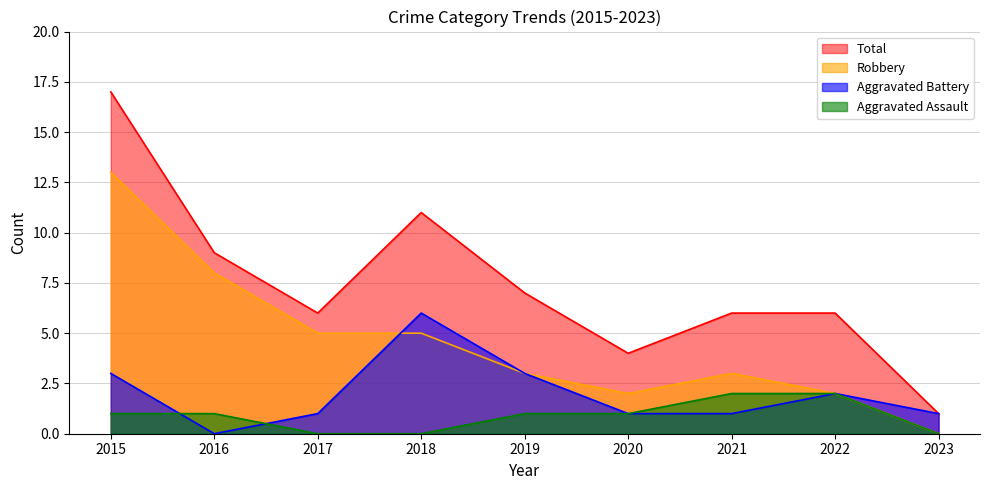

Which category has the lowest value in the Total series?

2023